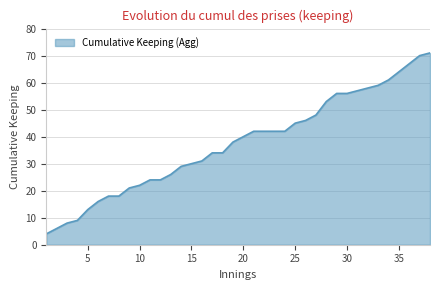

Reading left to right, transcribe all the data shown in this chart.

4	6	8	9	13	16	18	18	21	22	24	24	26	29	30	31	34	34	38	40	42	42	42	42	45	46	48	53	56	56	57	58	59	61	64	67	70	71